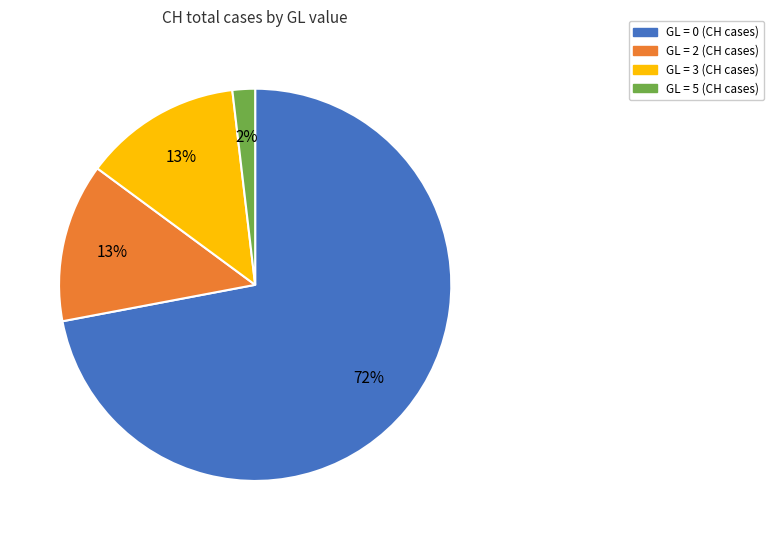

To the nearest percent, what is the average slice percentage?

25%